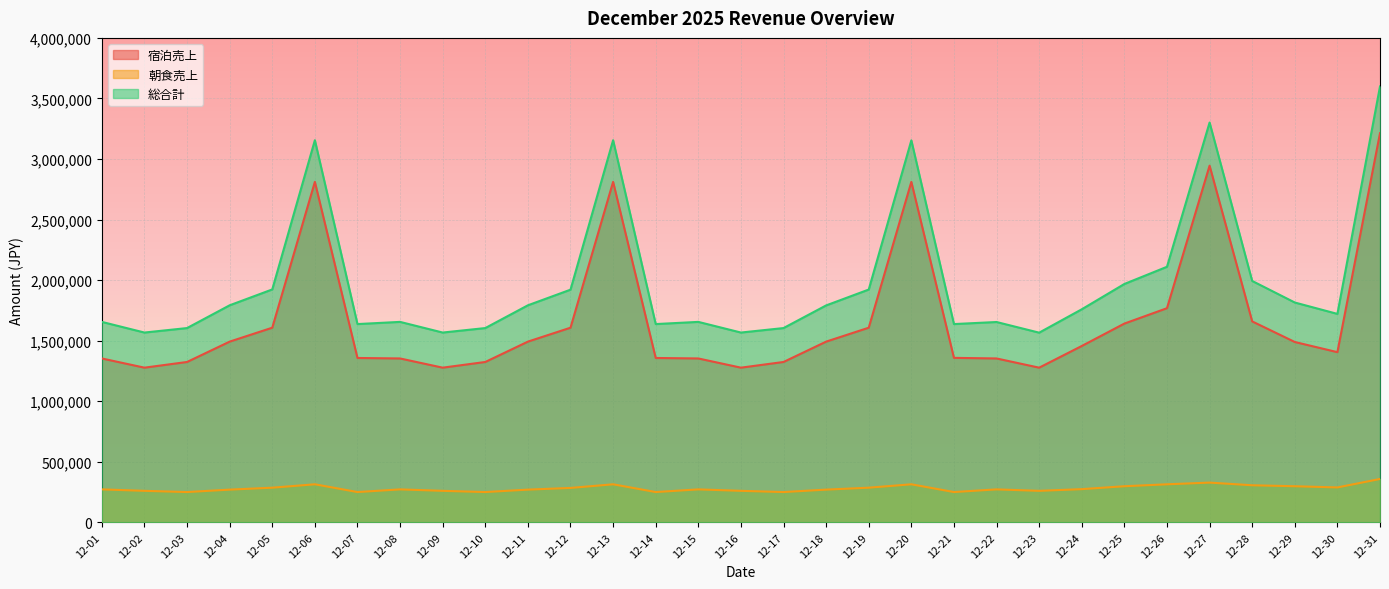

Where is the first local maximum for 宿泊売上?

12-06